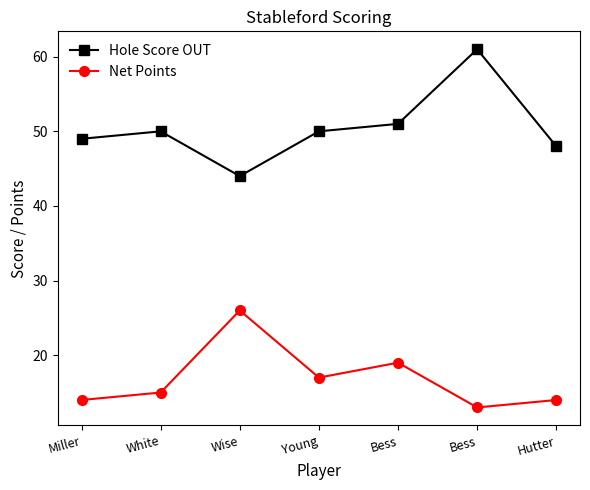

What are all the series names shown in the legend?

Hole Score OUT, Net Points